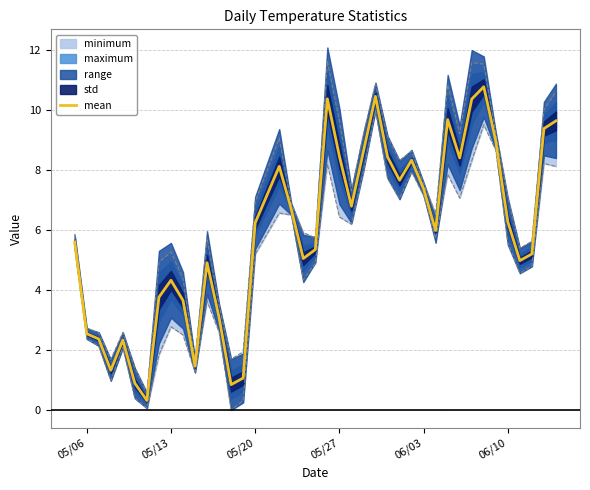

How many categories are shown in the chart?

40